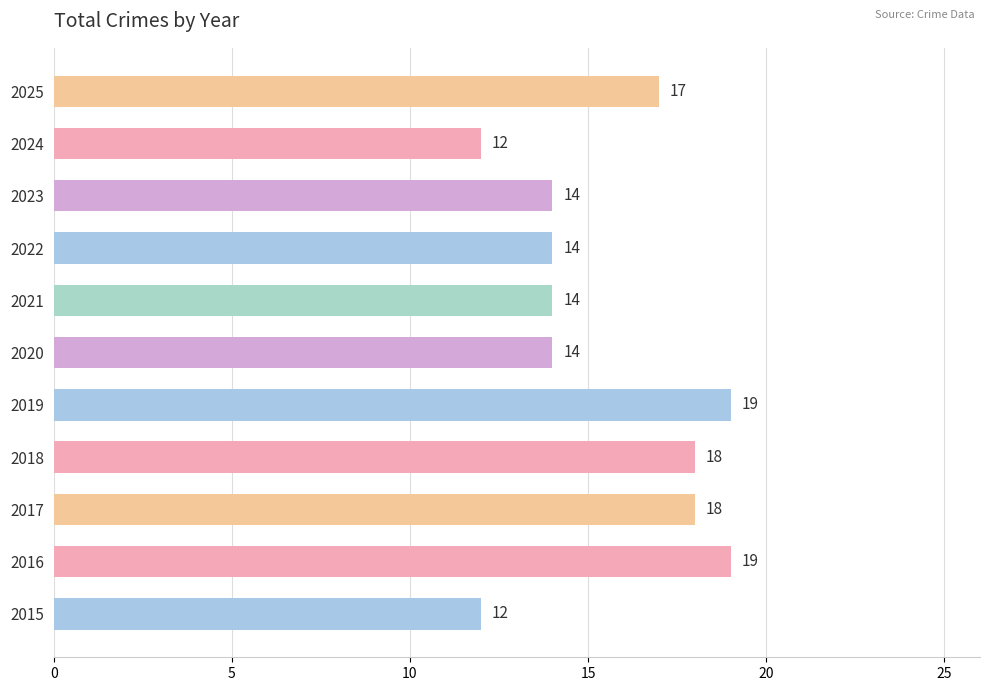

What is the approximate value at 2022?

14